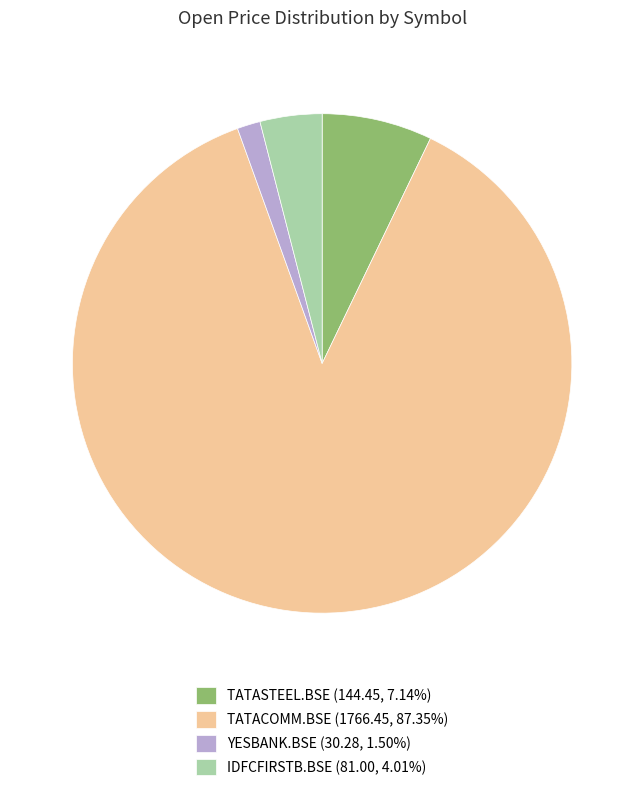

Which category has the smallest portion of the pie?

YESBANK.BSE